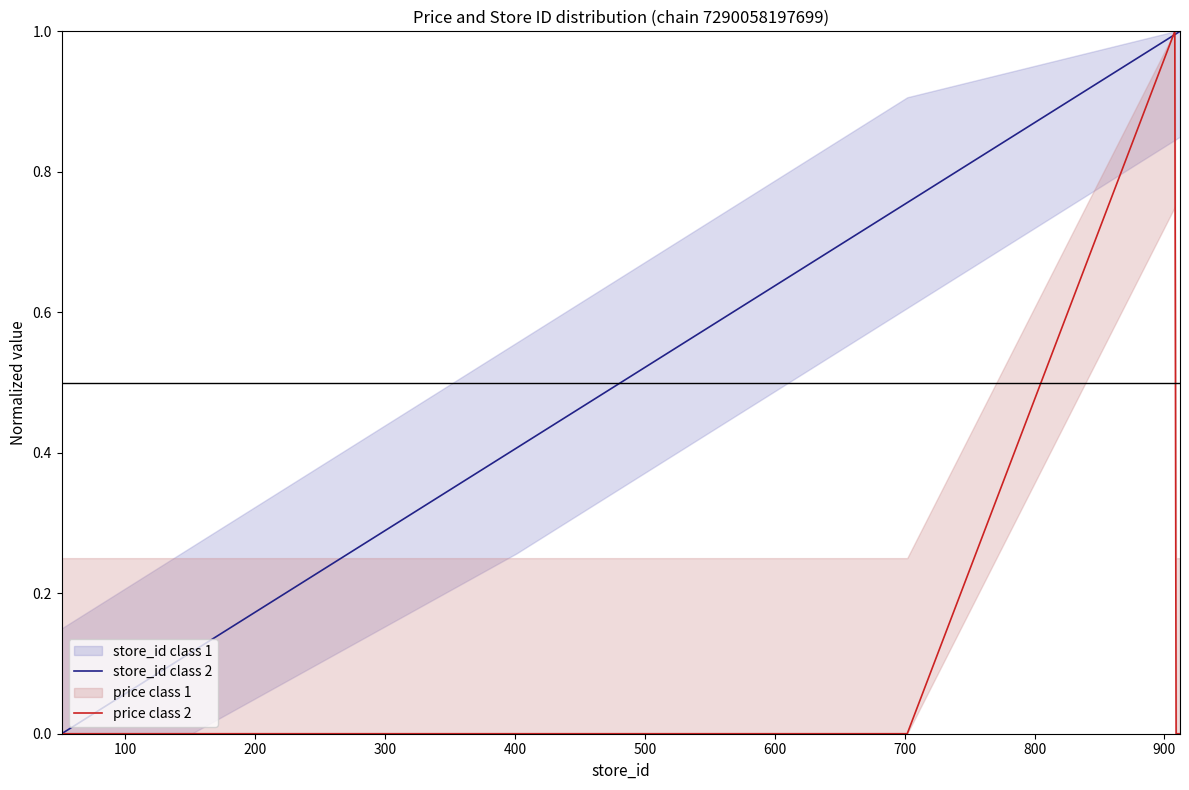

What is the value of the store_id class 2 point at the 5th from the left?

0.4